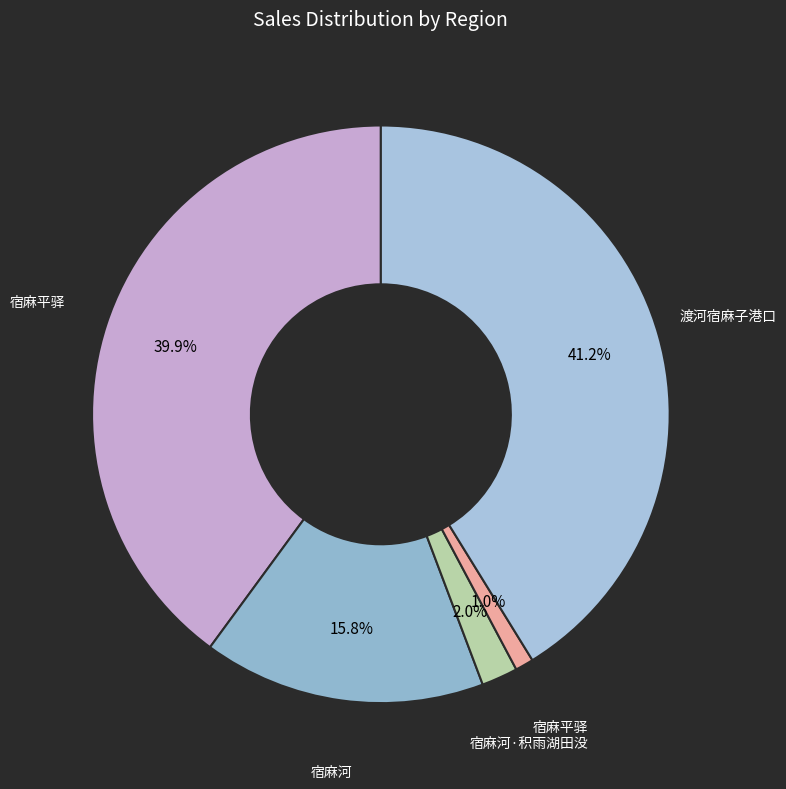

To the nearest percent, what is the average slice percentage?

20%